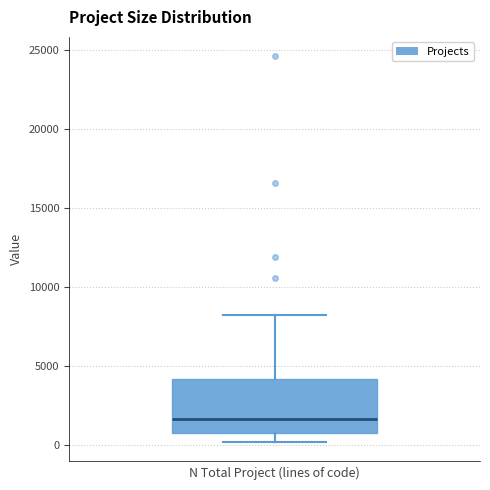

Where does the upper whisker of the box end on the y-axis? The values are not printed on the chart, so give them approximately, as read against the axis.

8500